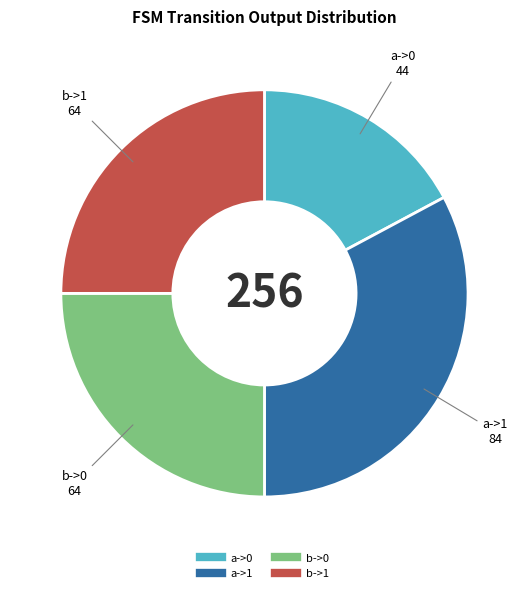

Between b->1 and a->1, which is larger?

a->1